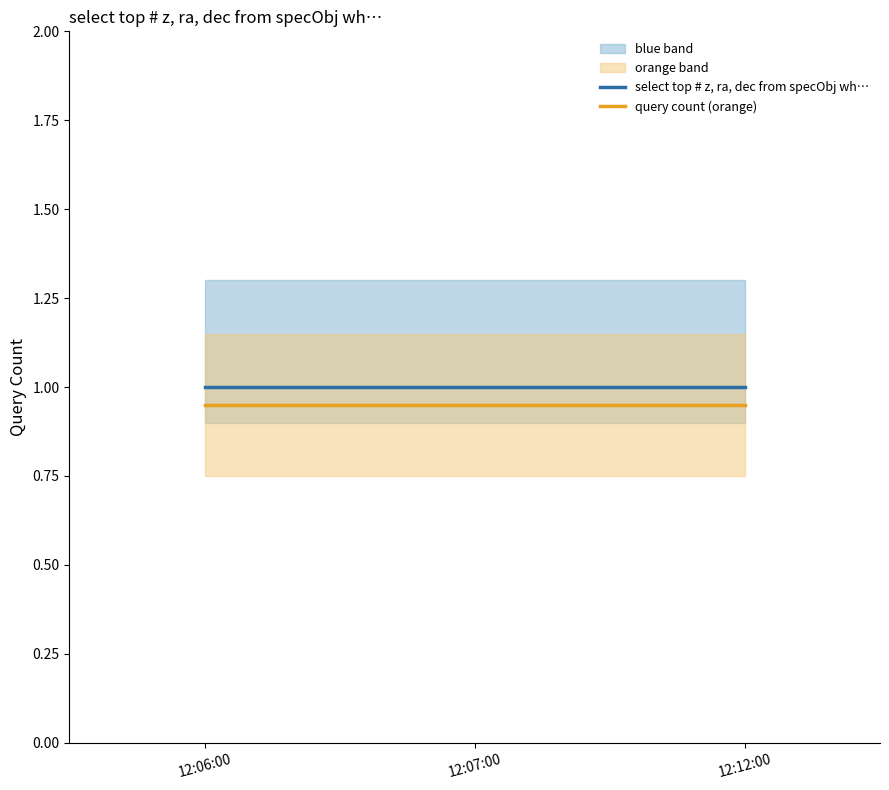

What is the approximate value of query count (orange) at 12:12:00?

0.9